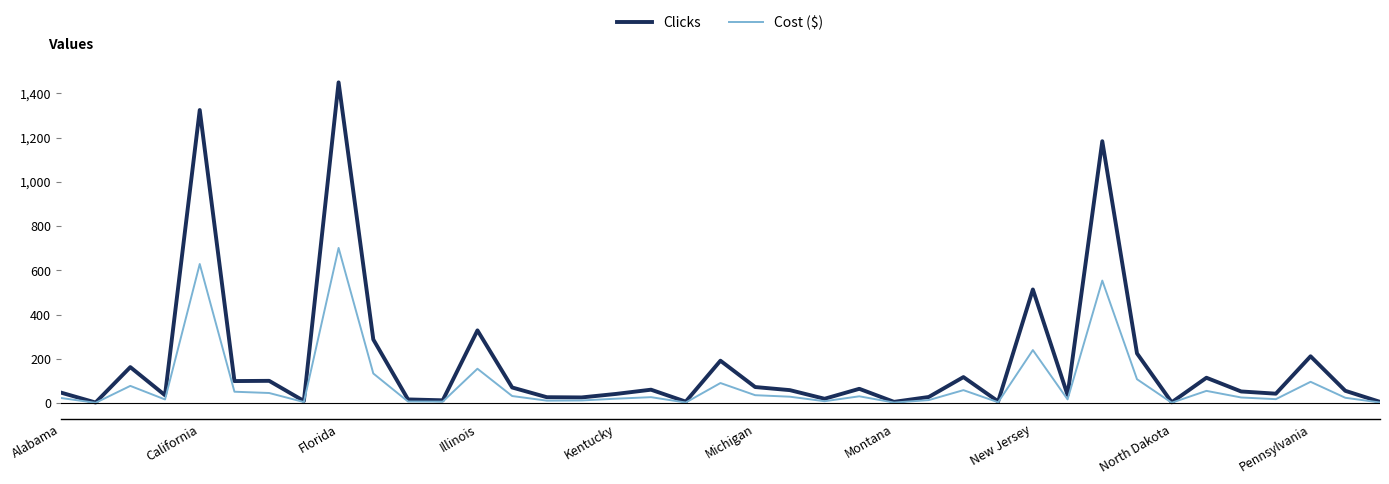

Rank the series by their maximum value, from lowest to highest.

Cost ($), Clicks